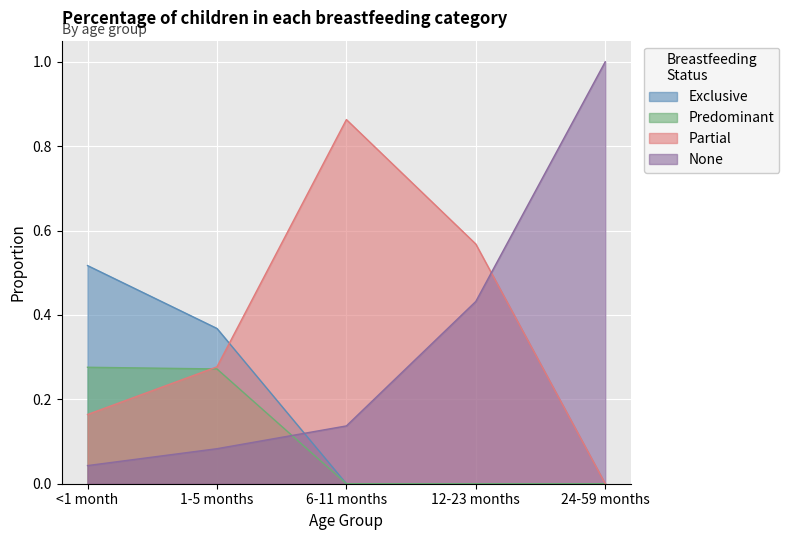

What is the label of the 2nd point from the left?

1-5 months